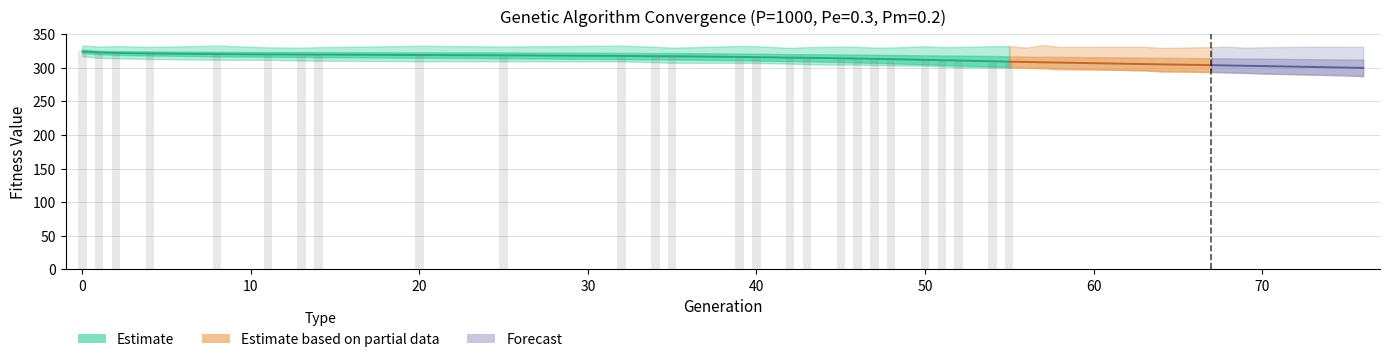

What is the maximum value shown in the chart?

333.9